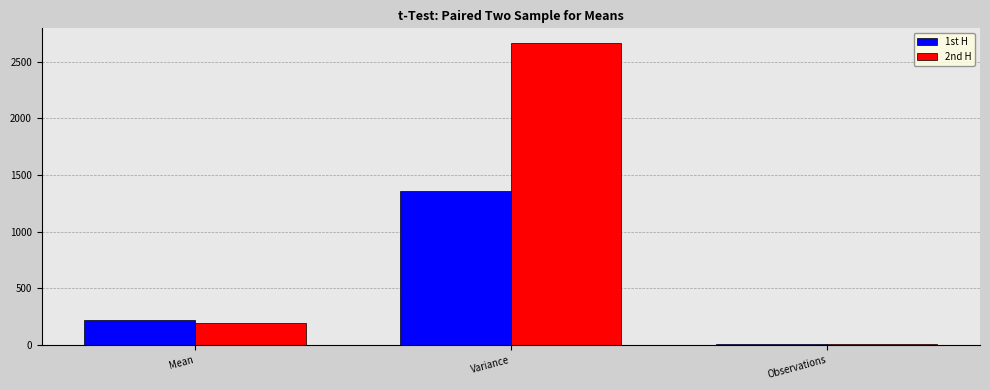

Rank the series at Mean from lowest to highest value.

2nd H, 1st H